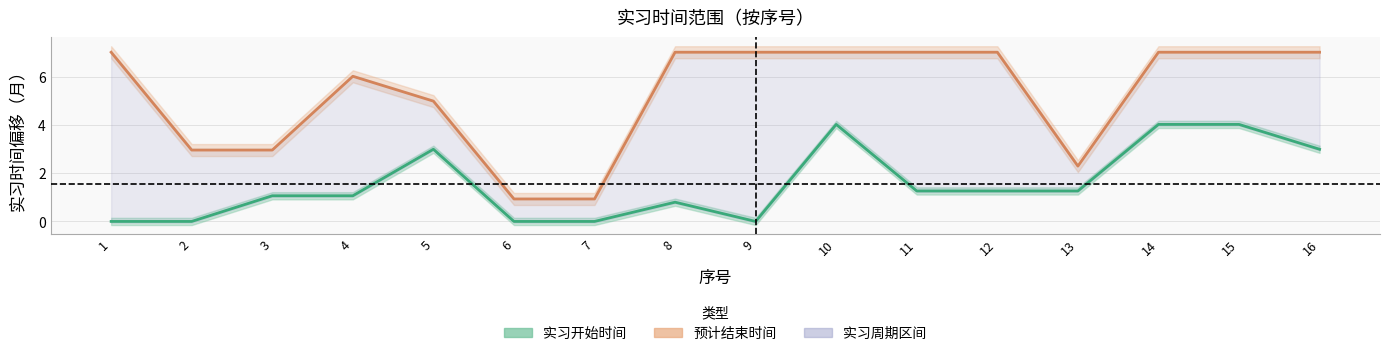

True or false: 实习开始时间 and 预计结束时间 intersect in this chart.

False